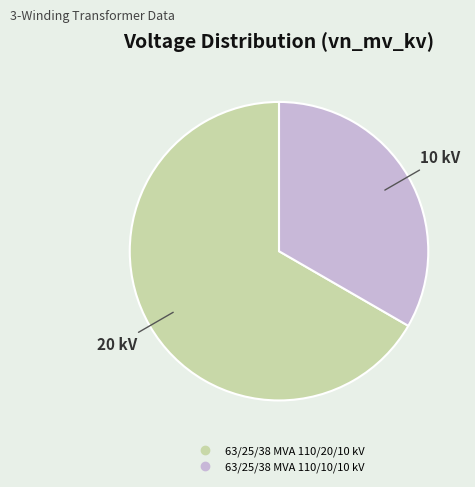

Do 63/25/38 MVA 110/10/10 kV and 63/25/38 MVA 110/20/10 kV together represent more than half of the pie?

Yes